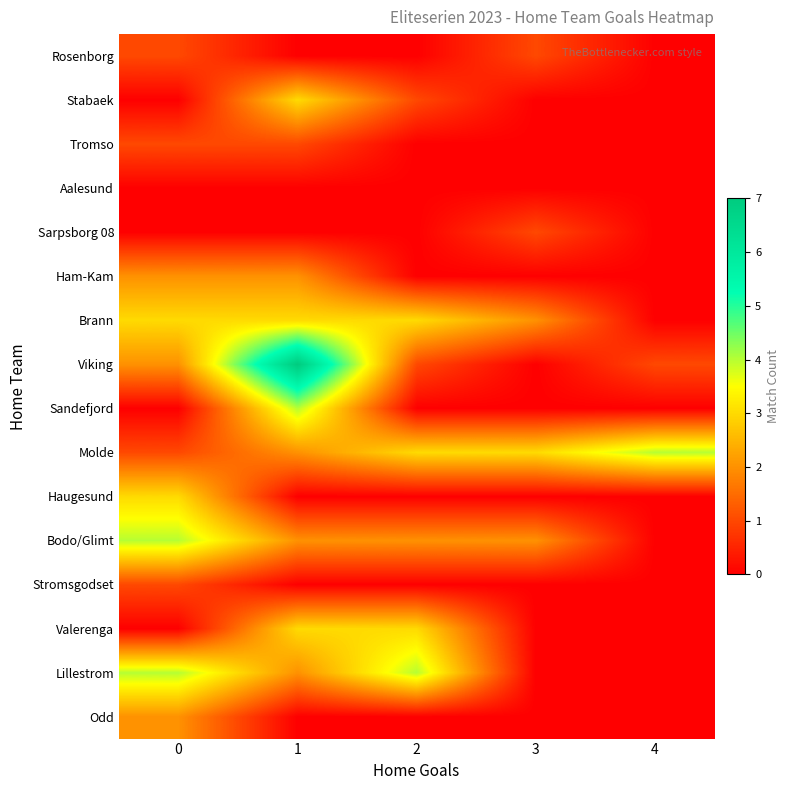

At how many categories does at least one series exceed 1?

5